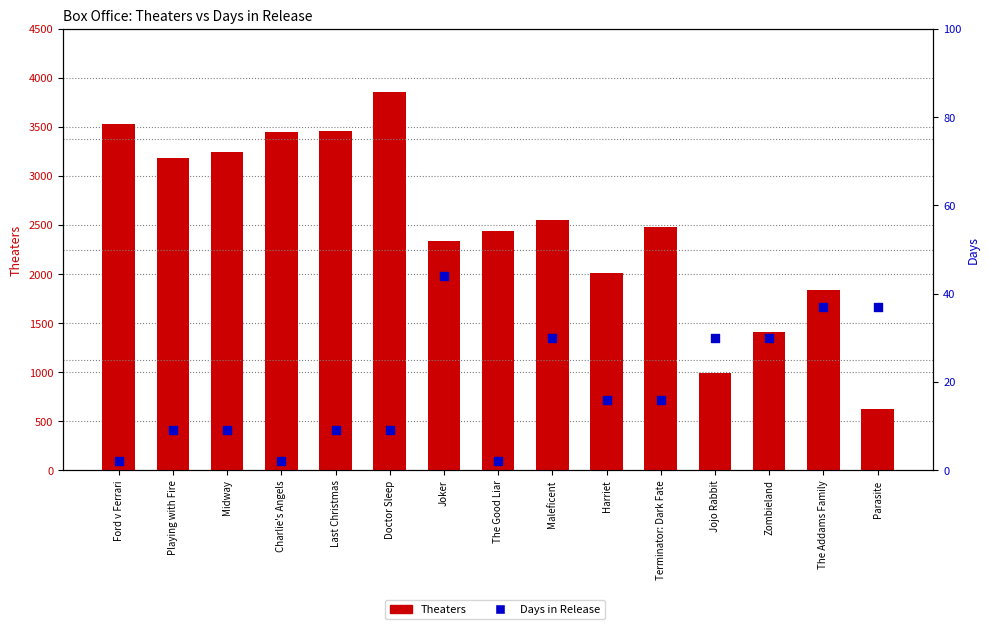

Is the value of Theaters at Parasite greater than the value of Days at Playing with Fire?

Yes